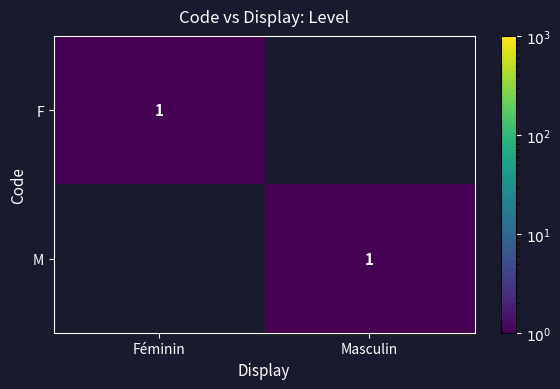

Is it true that F equals 1 at Féminin?

True